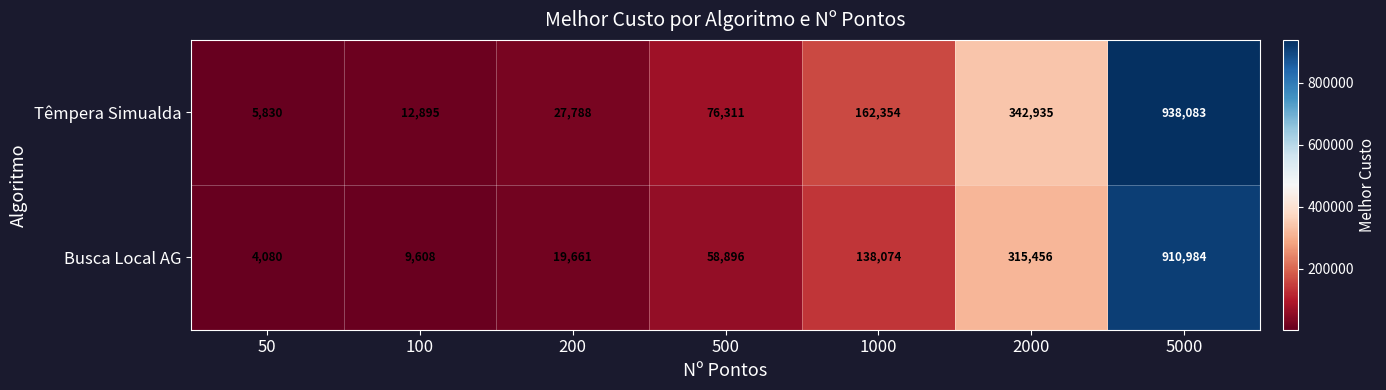

The Busca Local AG series shows 26758 at 200. True or false?

False